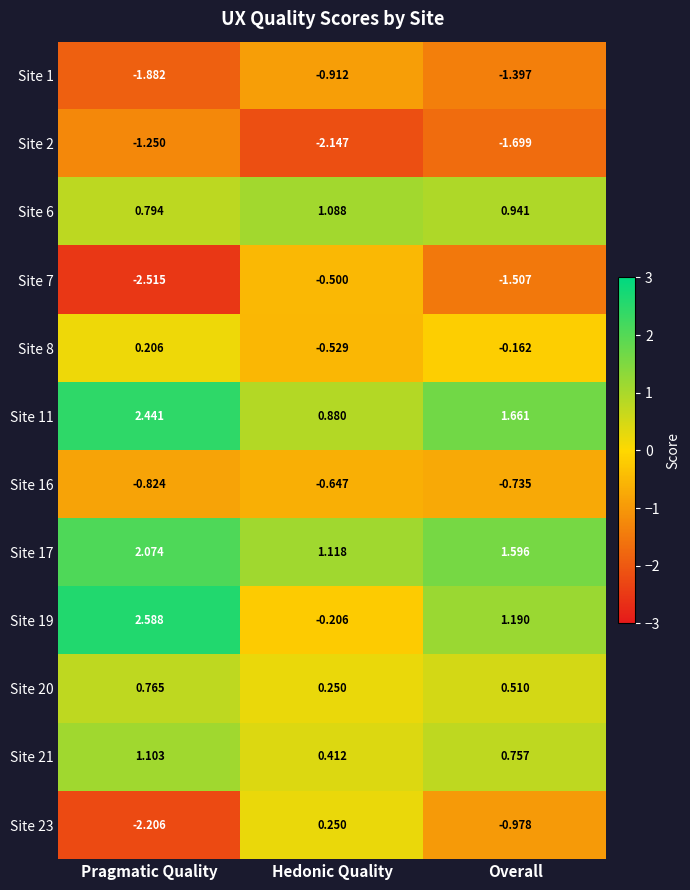

Is the value of Site 20 at Overall greater than the value of Site 21 at Hedonic Quality?

Yes